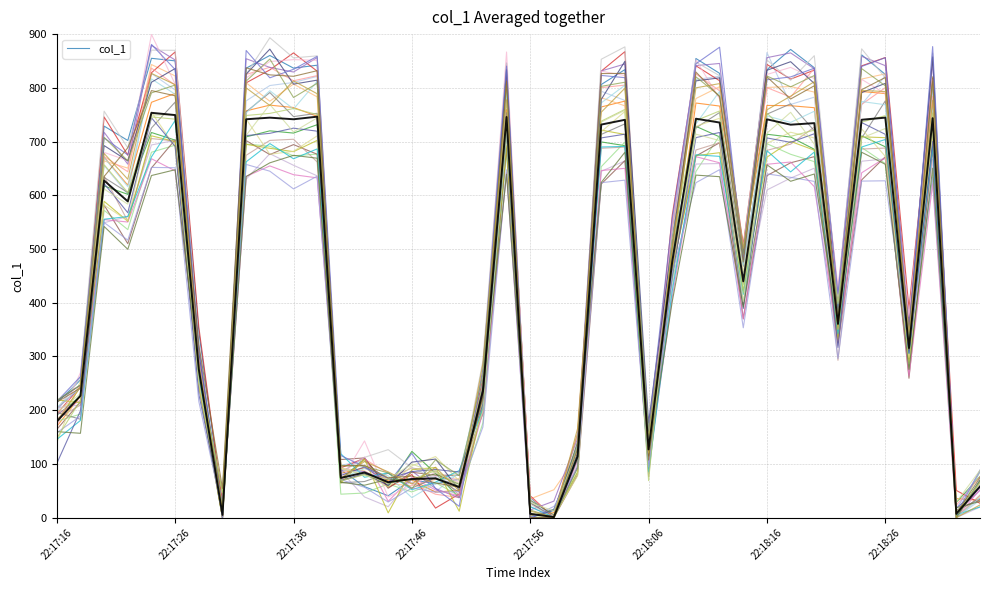

List the series in order of their overall mean, highest first.

col_1 trace 1, col_1